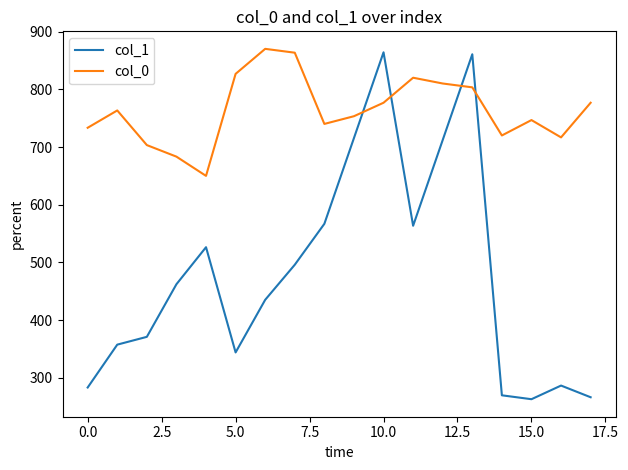

Which series has the largest total across all categories?

col_0